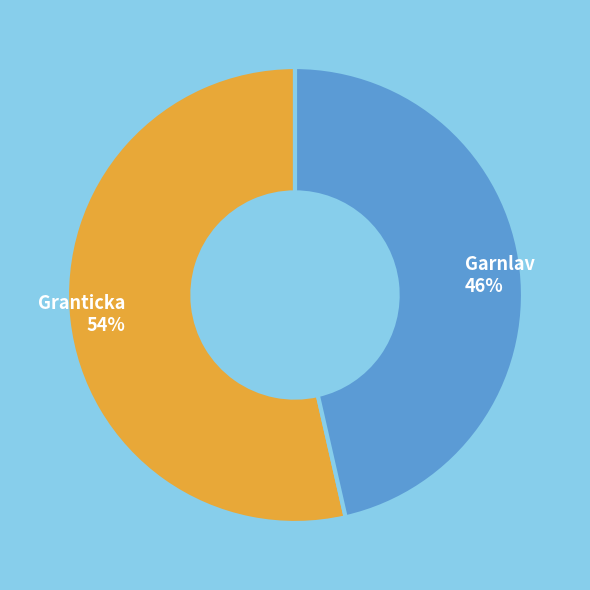

Combined, do Granticka and Garnlav account for over 50%?

Yes